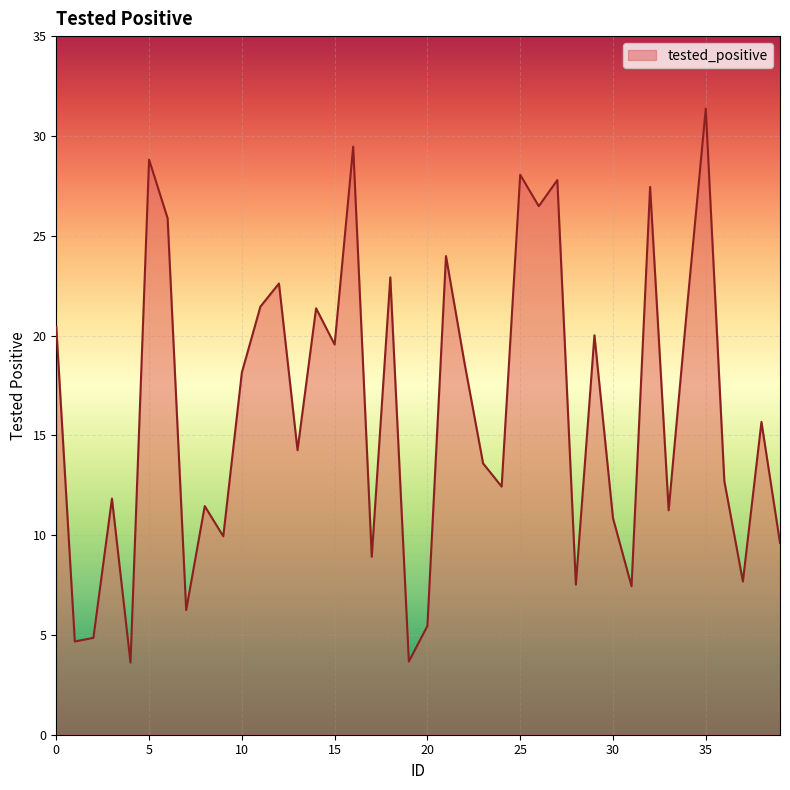

What is the minimum value shown in the chart?

3.6